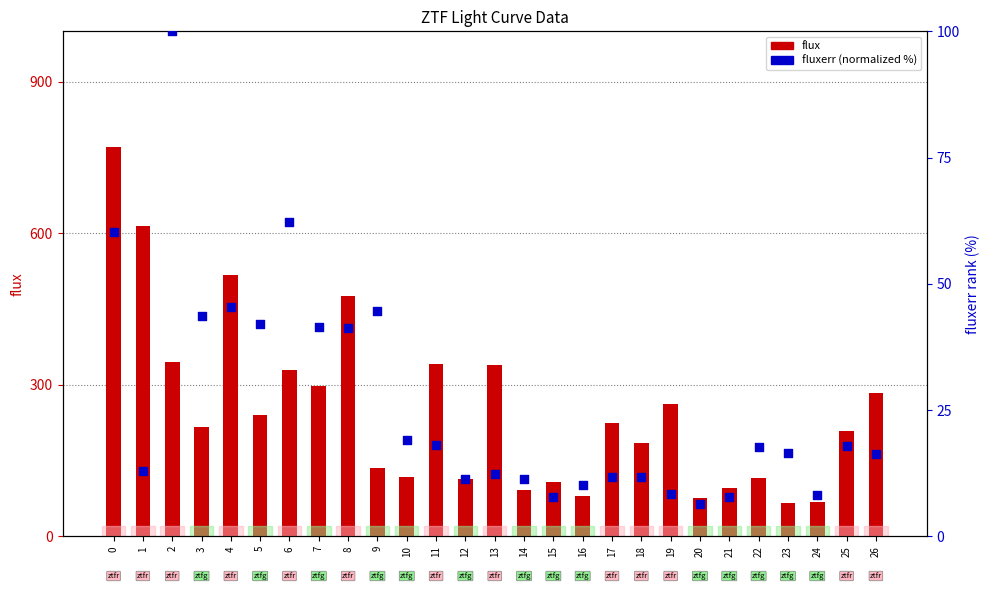

Which series reaches the minimum Y coordinate?

fluxerr (normalized %)